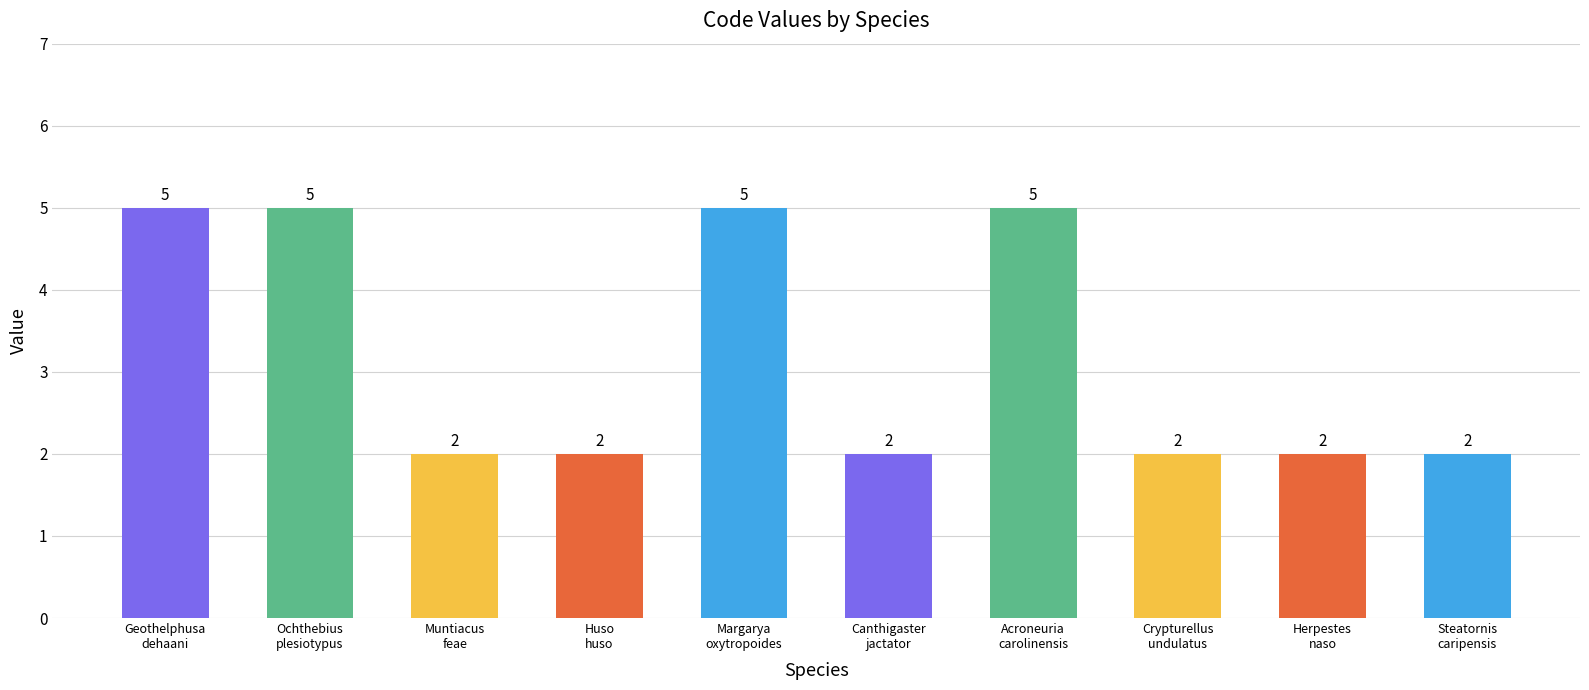

What is the difference between the maximum and second lowest values?

3